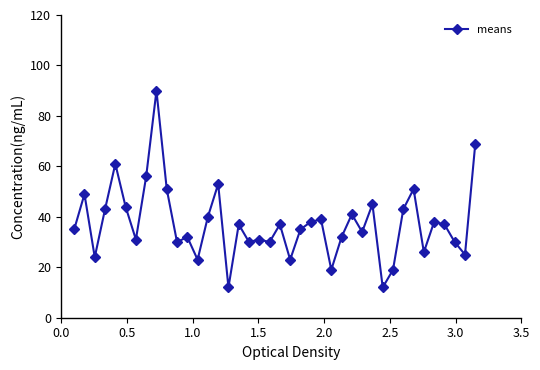

What is the average value?

37